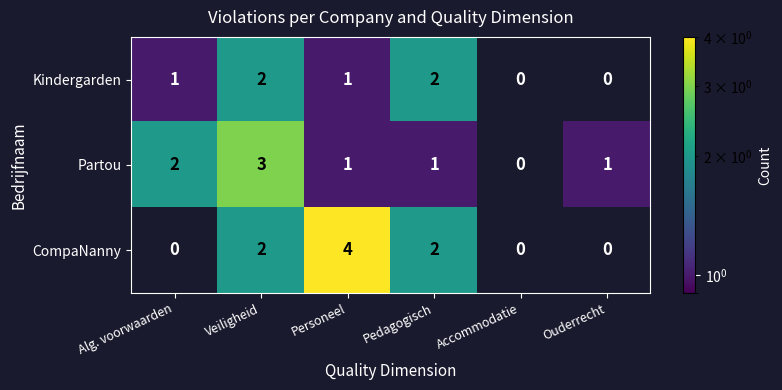

What is the total value across all series at Ouderrecht?

1